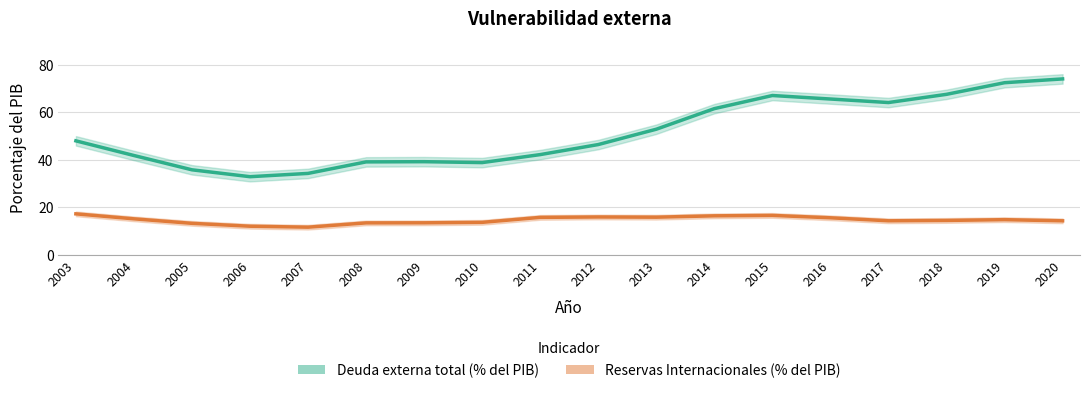

Reading left to right, list all the values displayed in this chart.

Deuda externa total (% del PIB): 48.0	41.8	35.8	32.9	34.3	39.1	39.2	38.8	42.2	46.4	52.9	61.6	67.1	65.6	64.1	67.6	72.5	74.1
Reservas Internacionales (% del PIB): 17.2	15.1	13.2	12.0	11.6	13.4	13.4	13.6	15.7	15.9	15.8	16.4	16.6	15.6	14.3	14.4	14.8	14.3